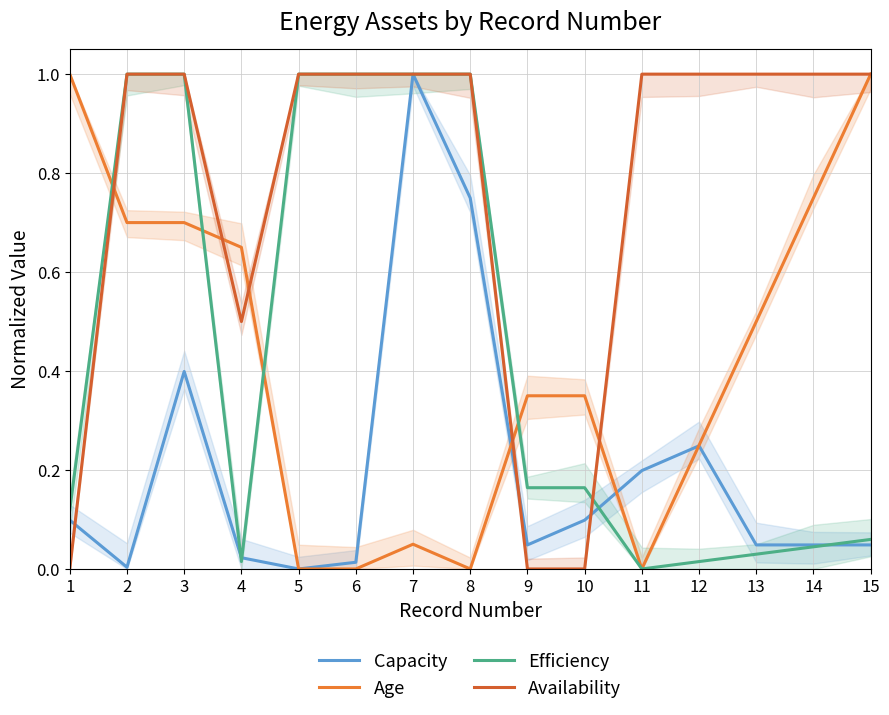

Between which two adjacent categories do Age and Availability first intersect?

1 and 2